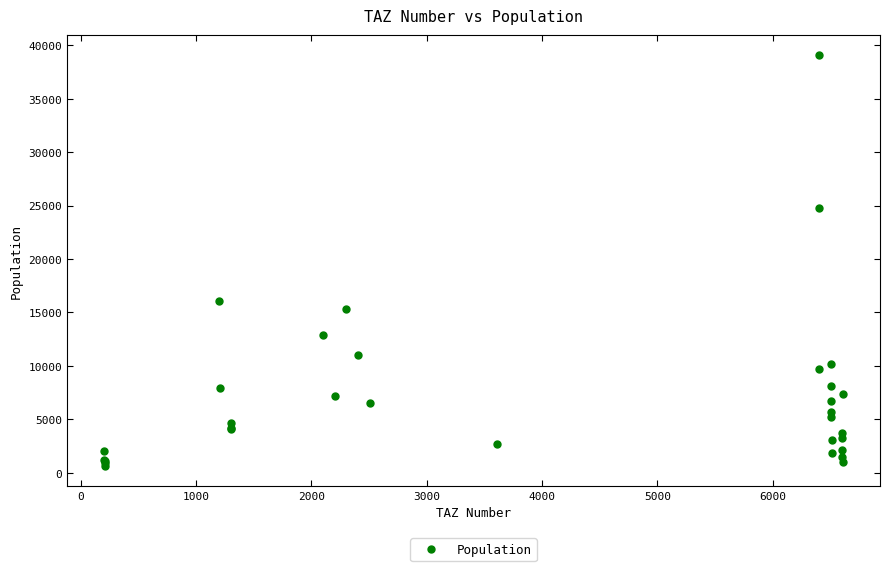

What Y value in the scatter plot is closest to 19858?

16066.2